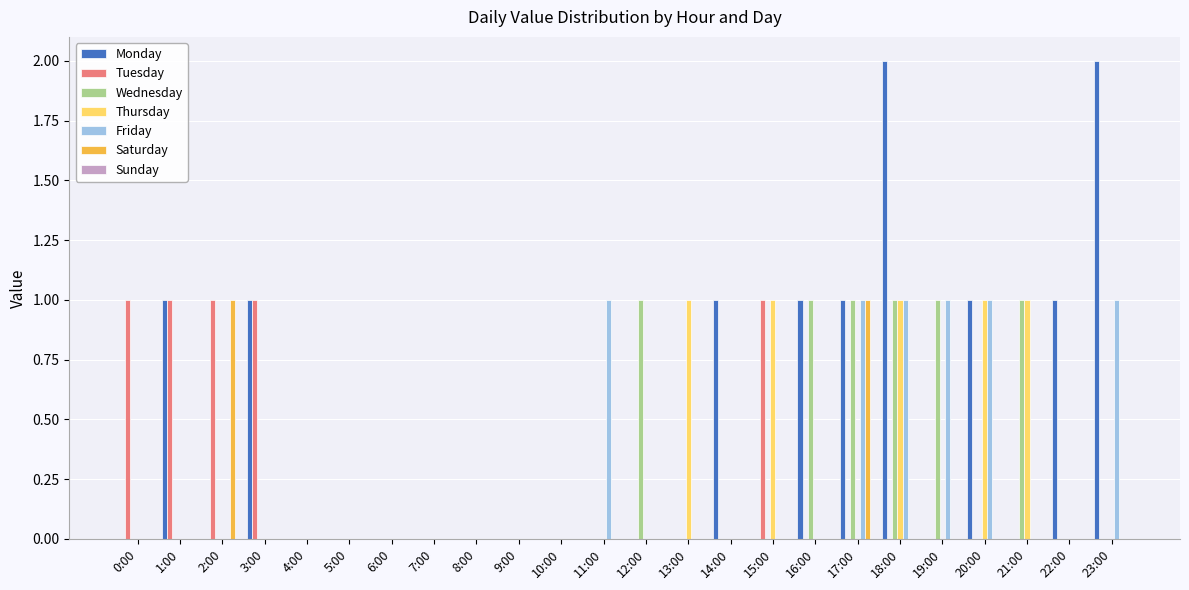

How many Thursday values are between 0 and 1?

24